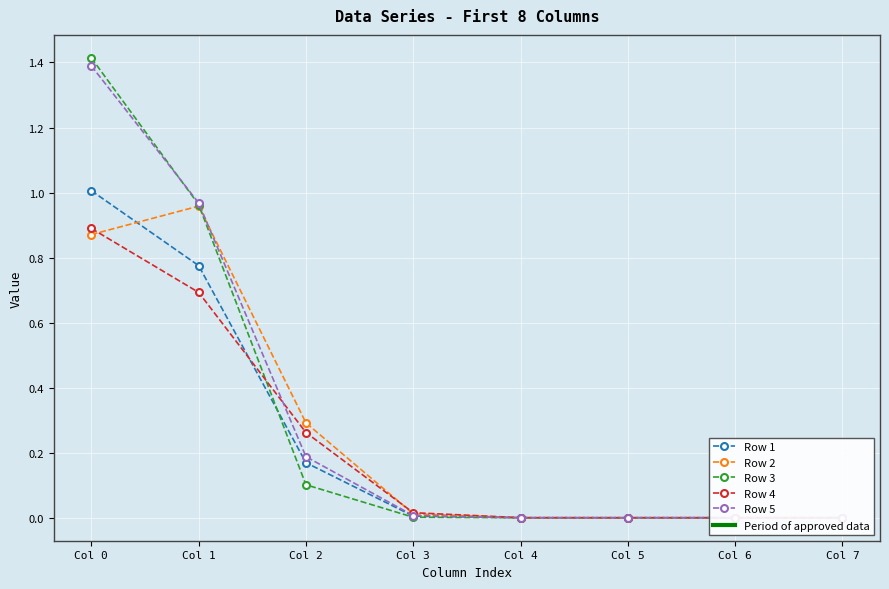

Reading left to right, extract all data points from this chart.

Row 1: 1.0	0.8	0.2	0.0	0.0	0.0	0.0	0.0
Row 2: 0.9	1.0	0.3	0.0	0.0	0.0	0.0	0.0
Row 3: 1.4	1.0	0.1	0.0	0.0	0.0	0.0	0.0
Row 4: 0.9	0.7	0.3	0.0	0.0	0.0	0.0	0.0
Row 5: 1.4	1.0	0.2	0.0	0.0	0.0	0.0	0.0